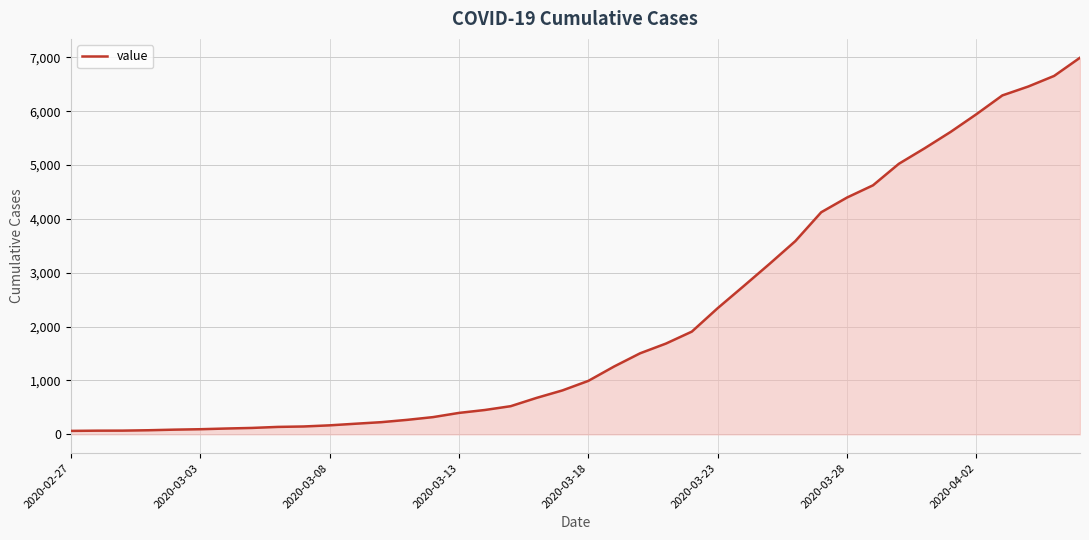

What is the difference between the maximum and minimum values?

6931